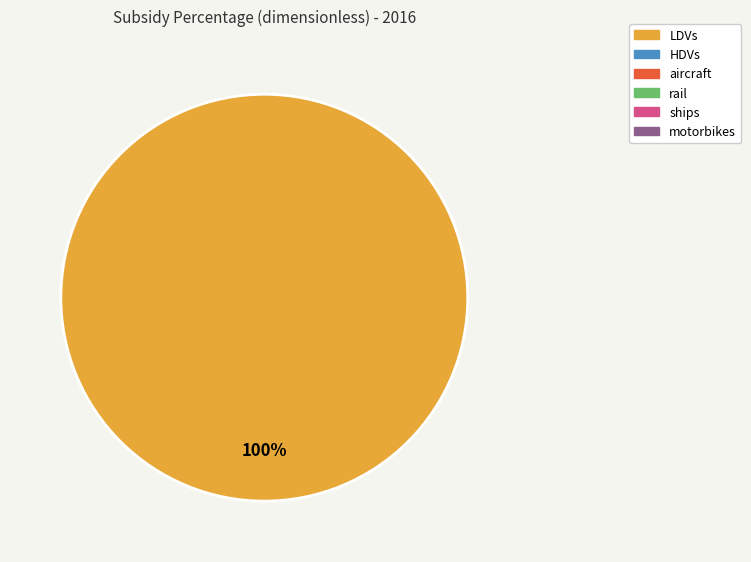

Is there a majority slice in this chart?

Yes